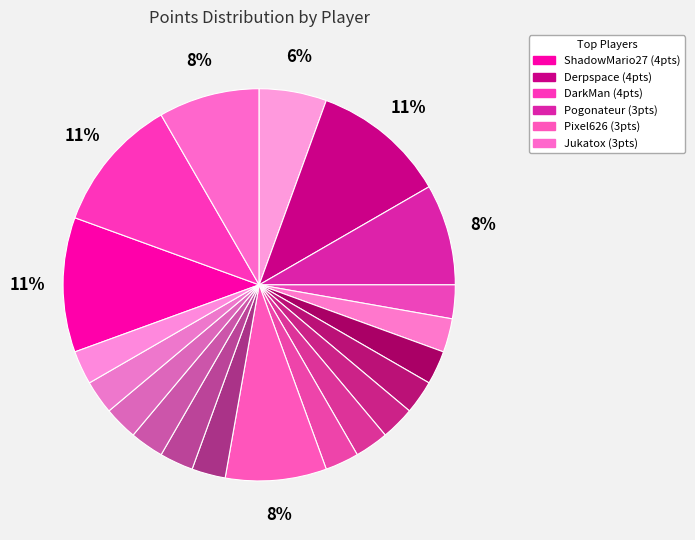

How many slices are in this pie chart?

20